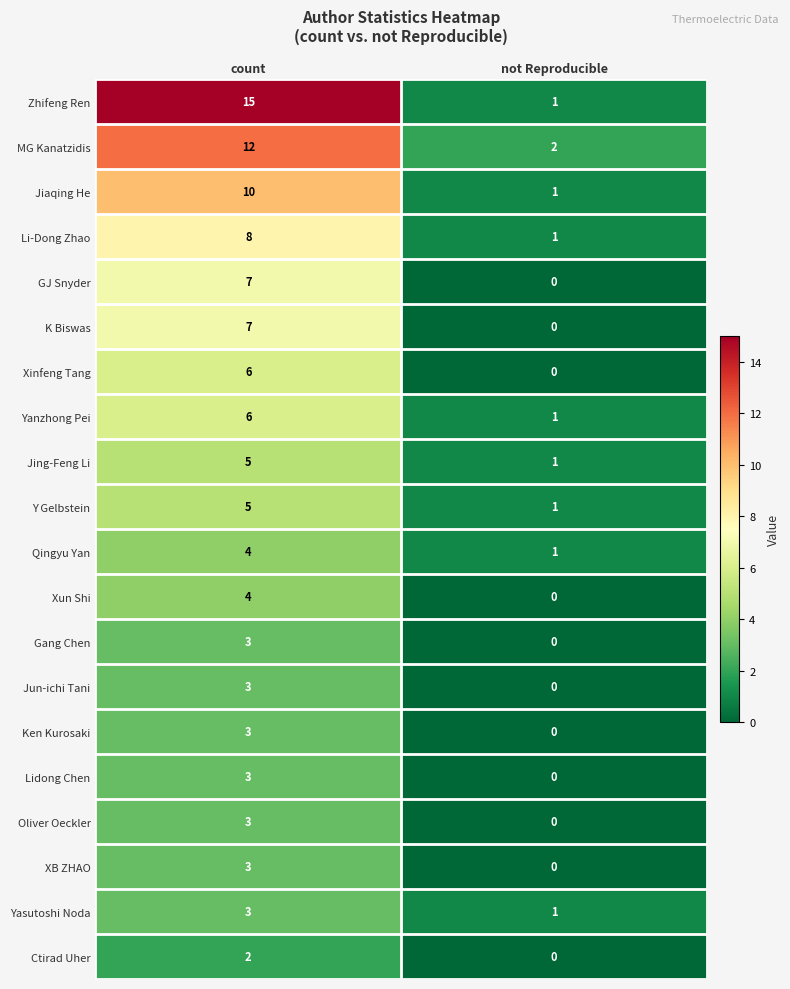

List the labels in order of Li-Dong Zhao value, smallest first.

not Reproducible, count